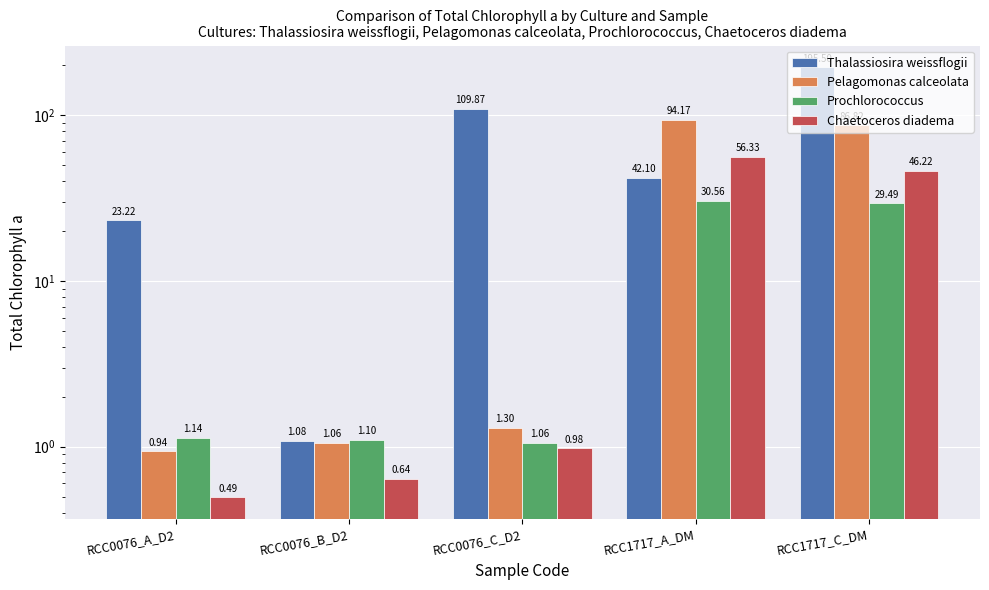

Read the Prochlorococcus value at RCC1717_A_DM.

30.6